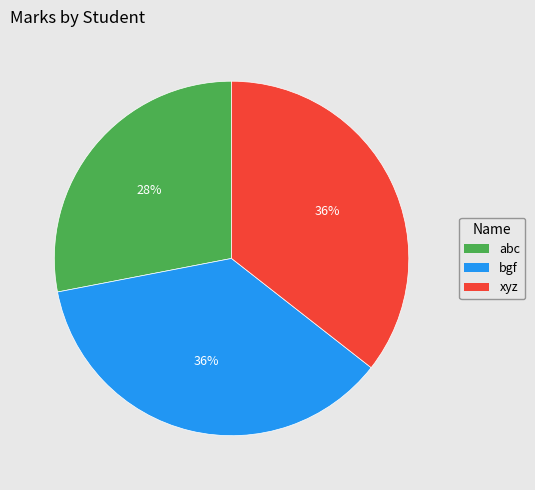

Combined, do abc and xyz account for over 50%?

Yes